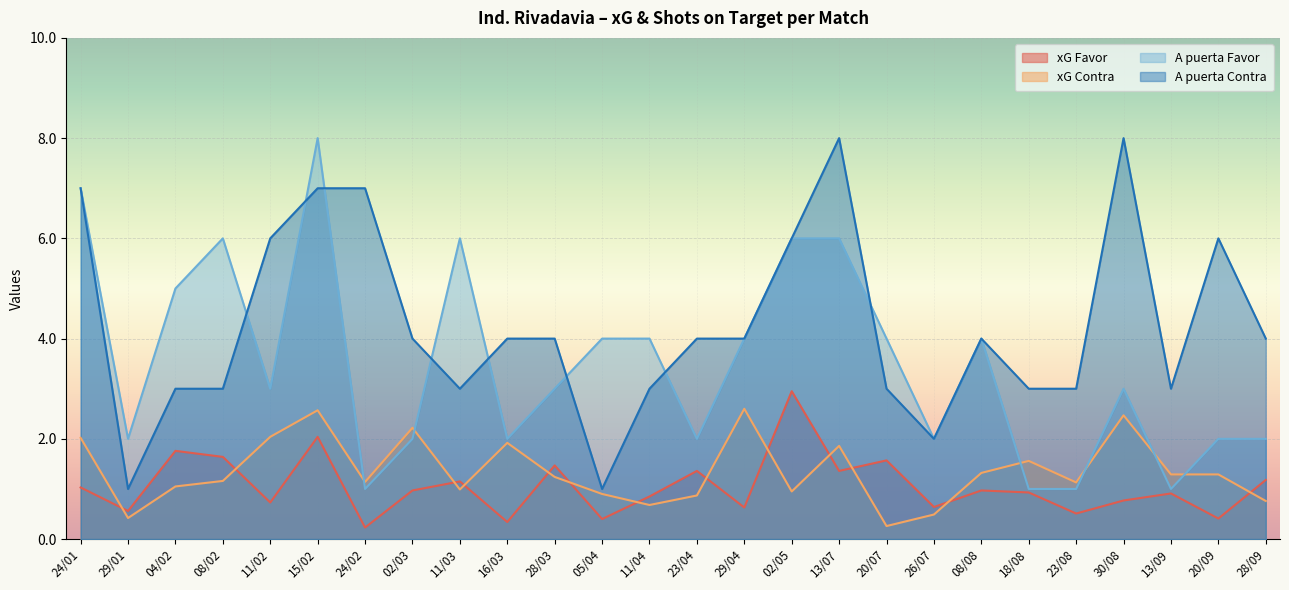

The xG Contra series shows 1.1 at 04/02. True or false?

True